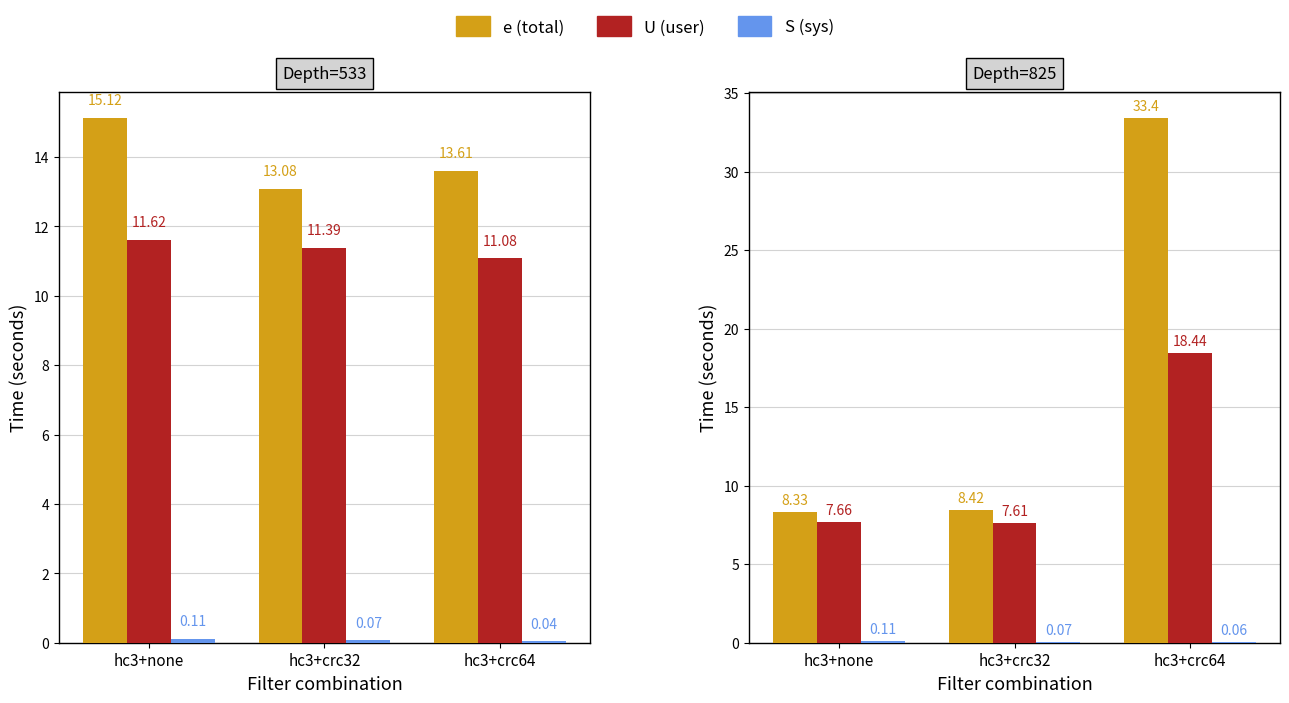

What is the difference between the maximum and second lowest values in the U (user) series?

10.8